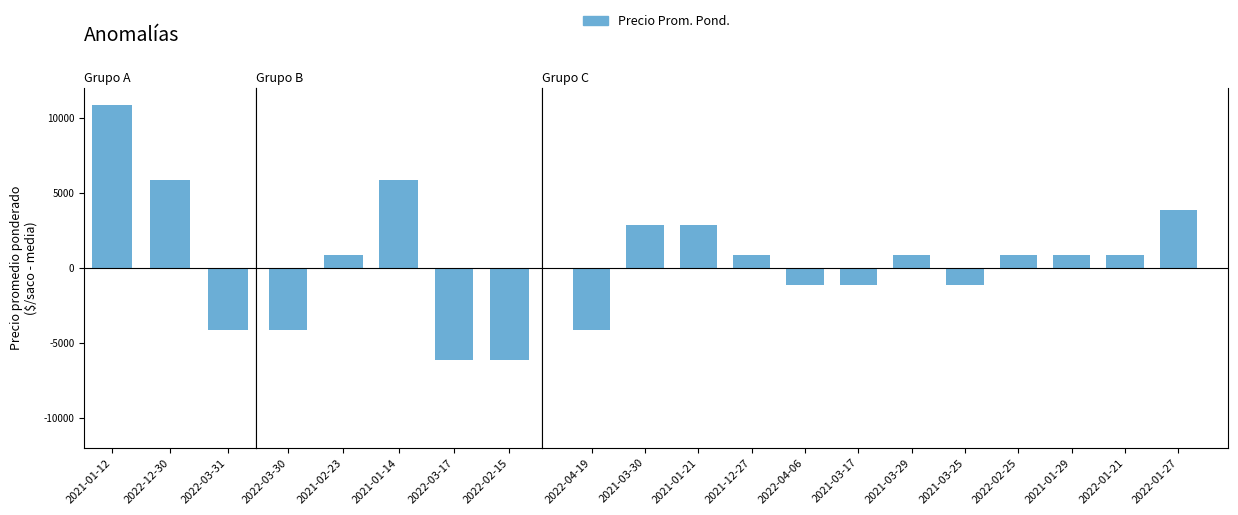

Between 2021-03-25 and 2021-03-17, which is larger?

2021-03-25